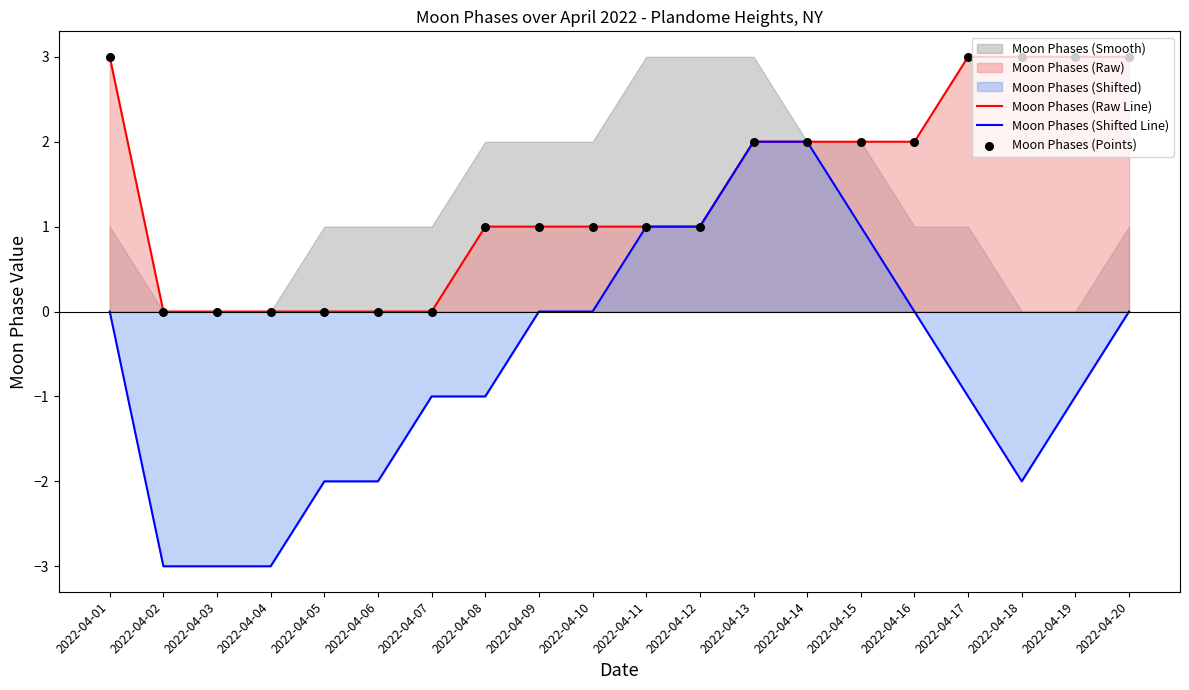

Which series reaches the maximum Y coordinate?

Moon Phases (Raw Line)